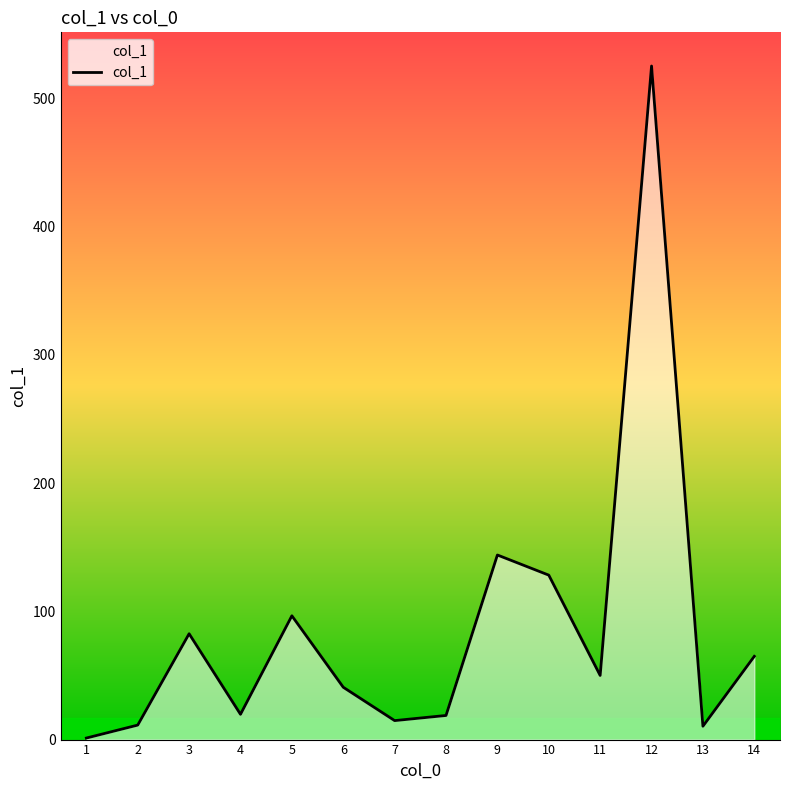

The value at 4 is 19.7. True or false?

True